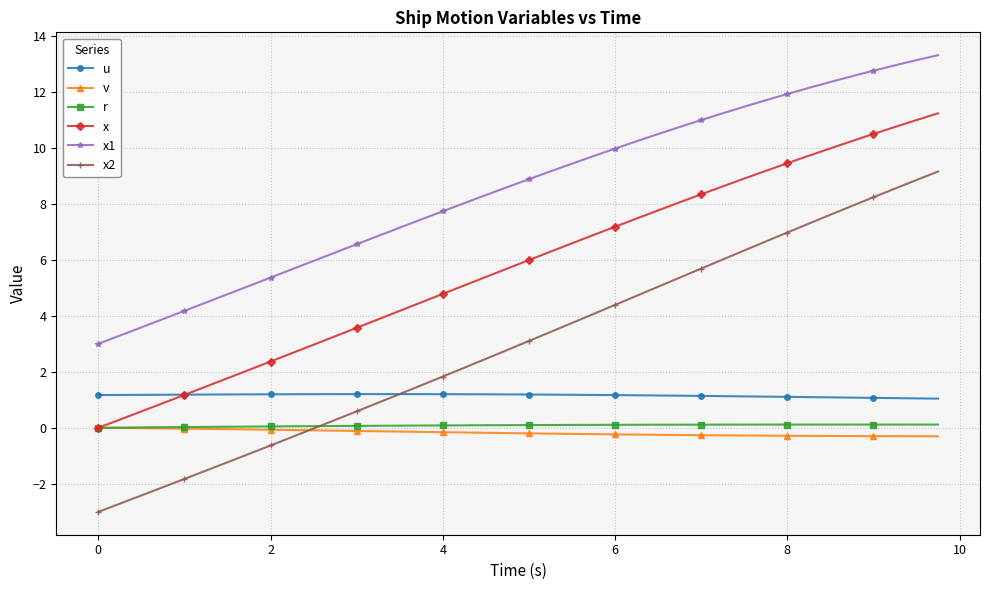

After their last crossing, which series has the higher values: r or x2?

x2